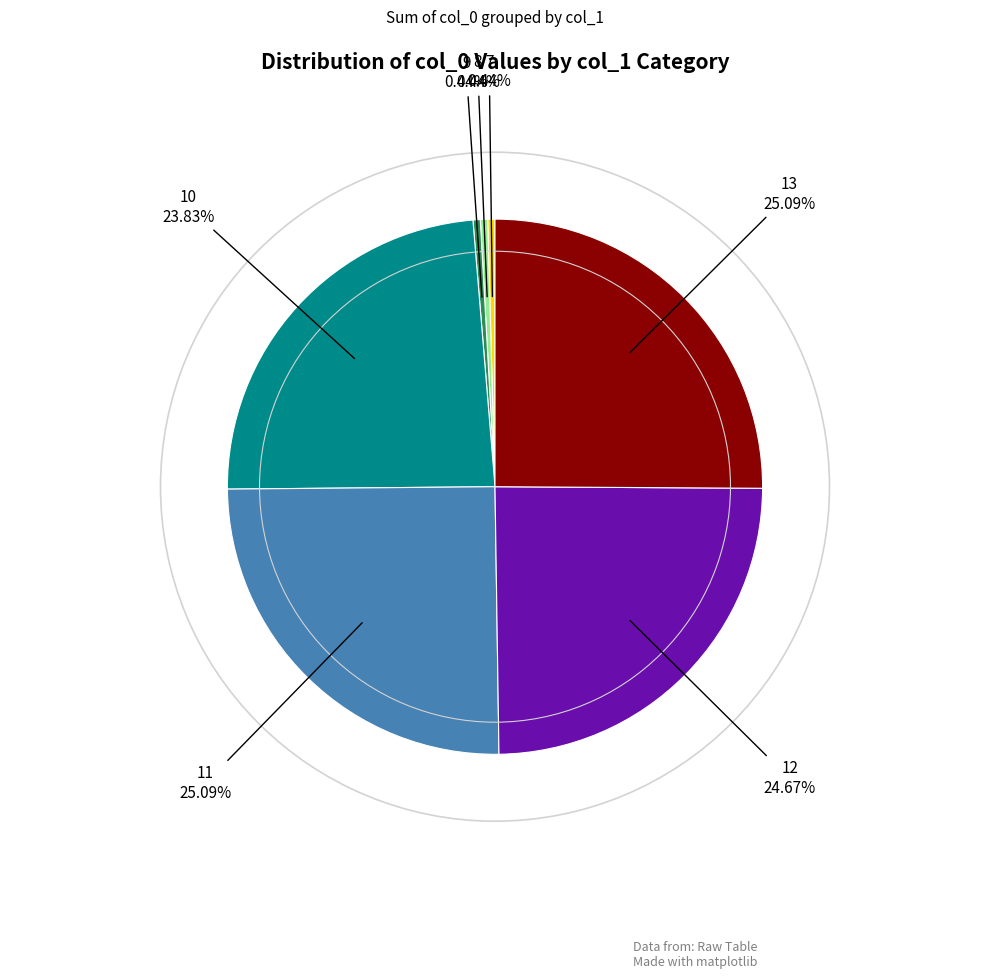

Is there a majority slice in this chart?

No